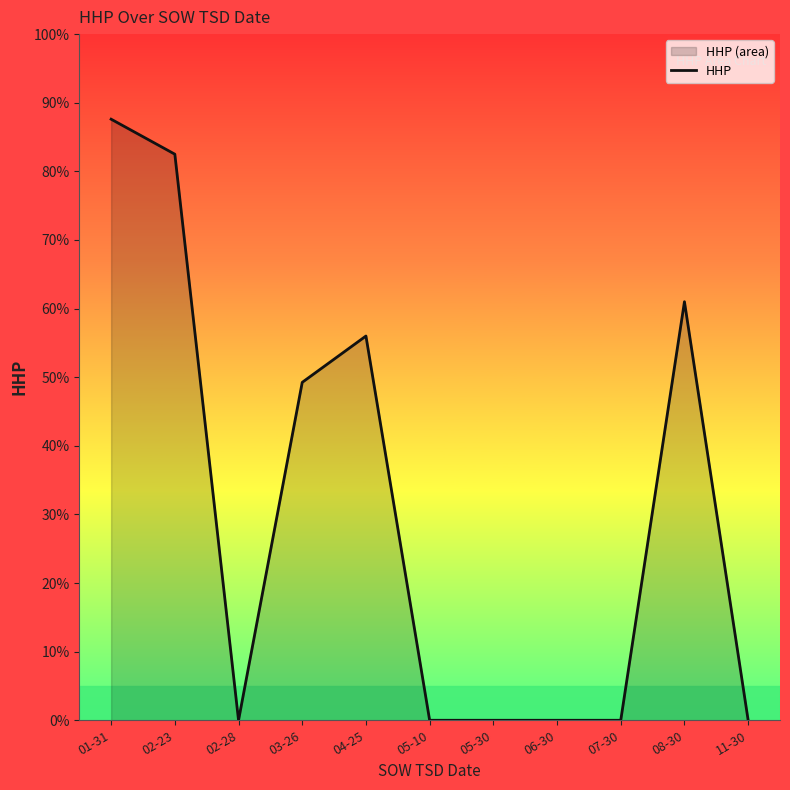

At which category does the chart reach its minimum across all series?

02-28